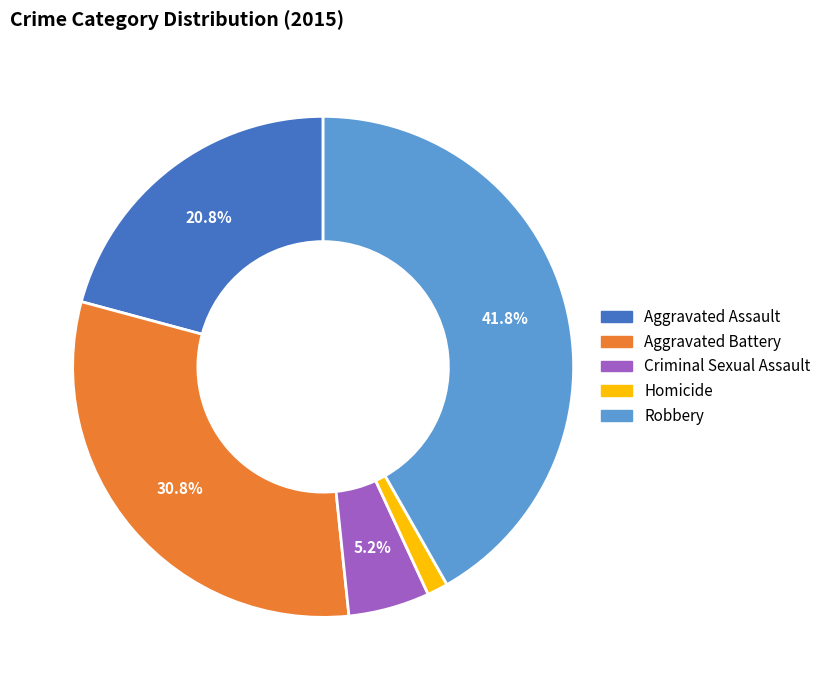

To the nearest percent, what portion does Robbery represent?

42%